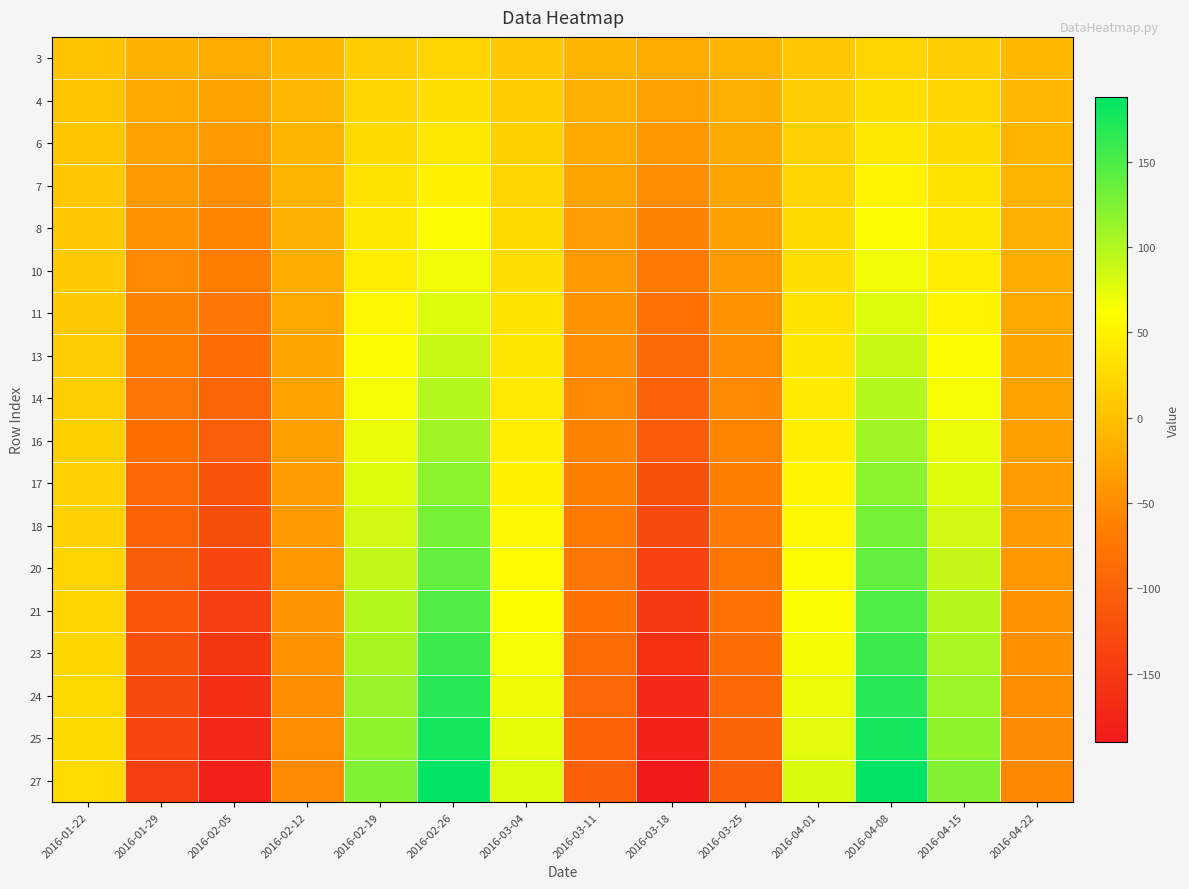

What is the minimum value shown in the chart?

-190